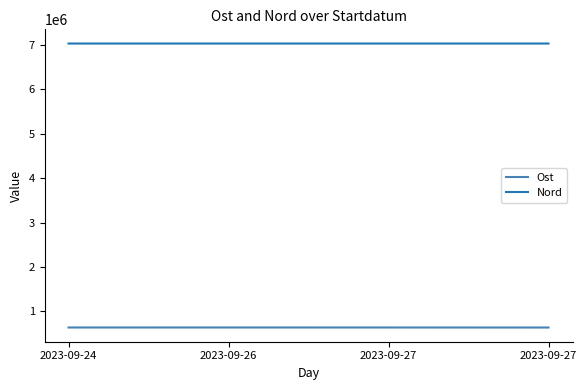

Rank the categories by Nord value from lowest to highest.

2023-09-26, 2023-09-27, 2023-09-24, 2023-09-27